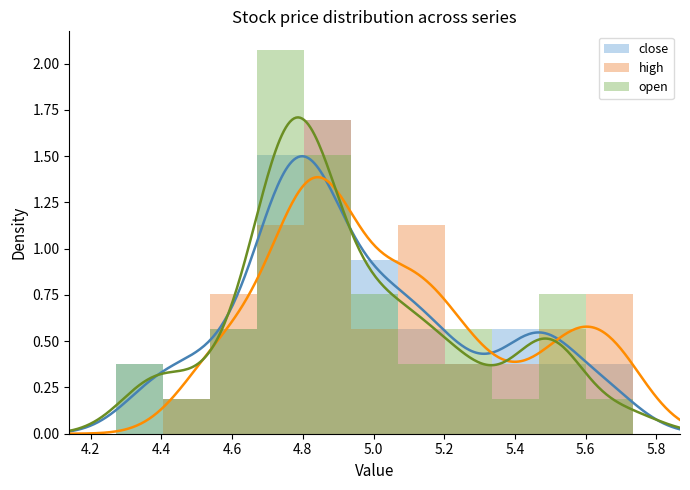

Does the chart have visible grid lines?

No